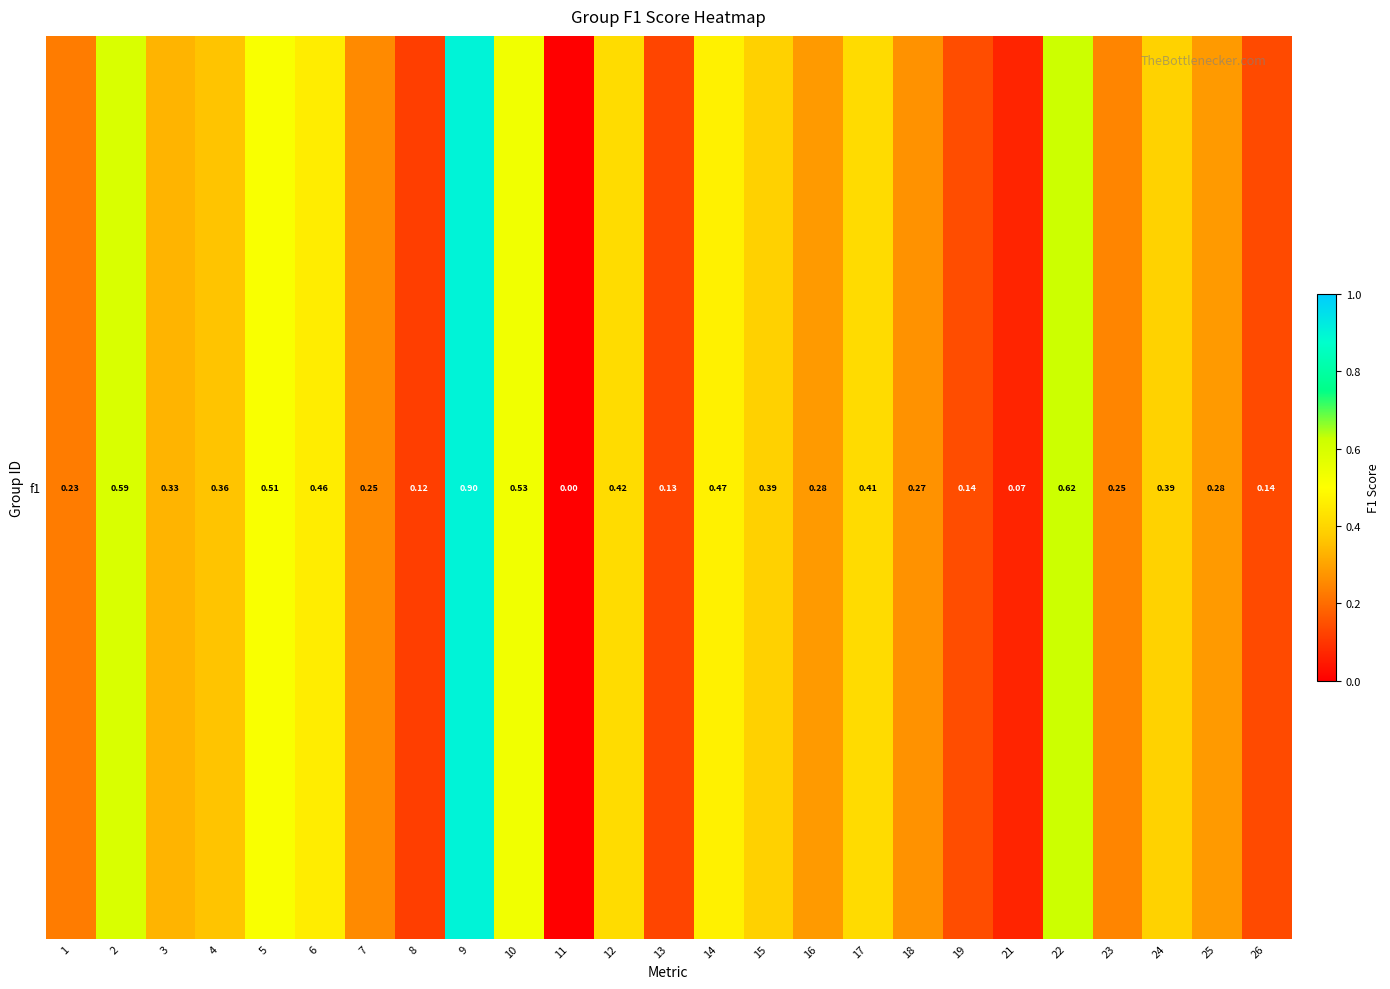

Rank the categories by value from highest to lowest.

9, 22, 2, 10, 5, 14, 6, 12, 17, 24, 15, 4, 3, 16, 25, 18, 7, 23, 1, 19, 26, 13, 8, 21, 11